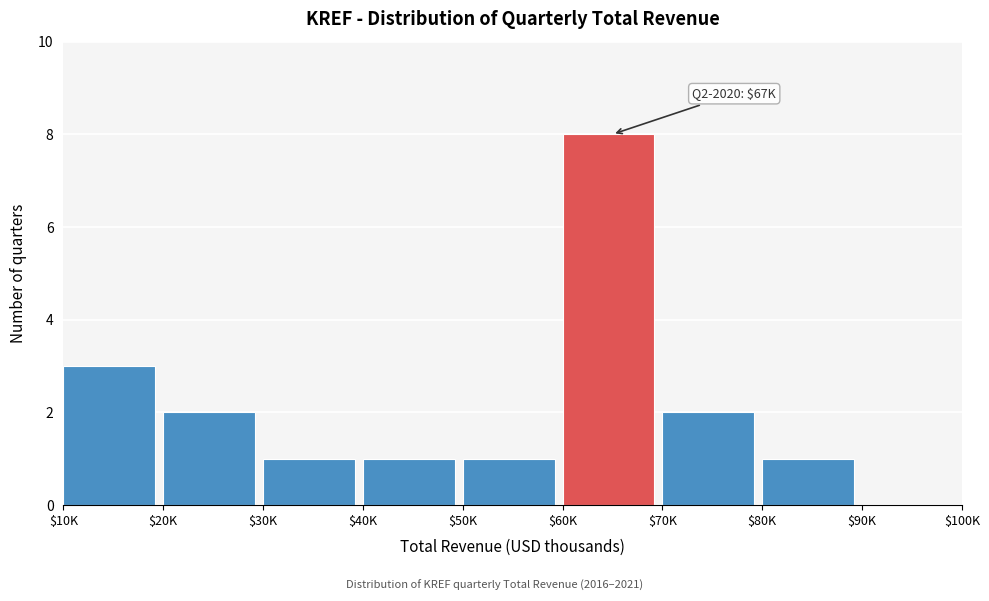

What is the sum of all values?

19